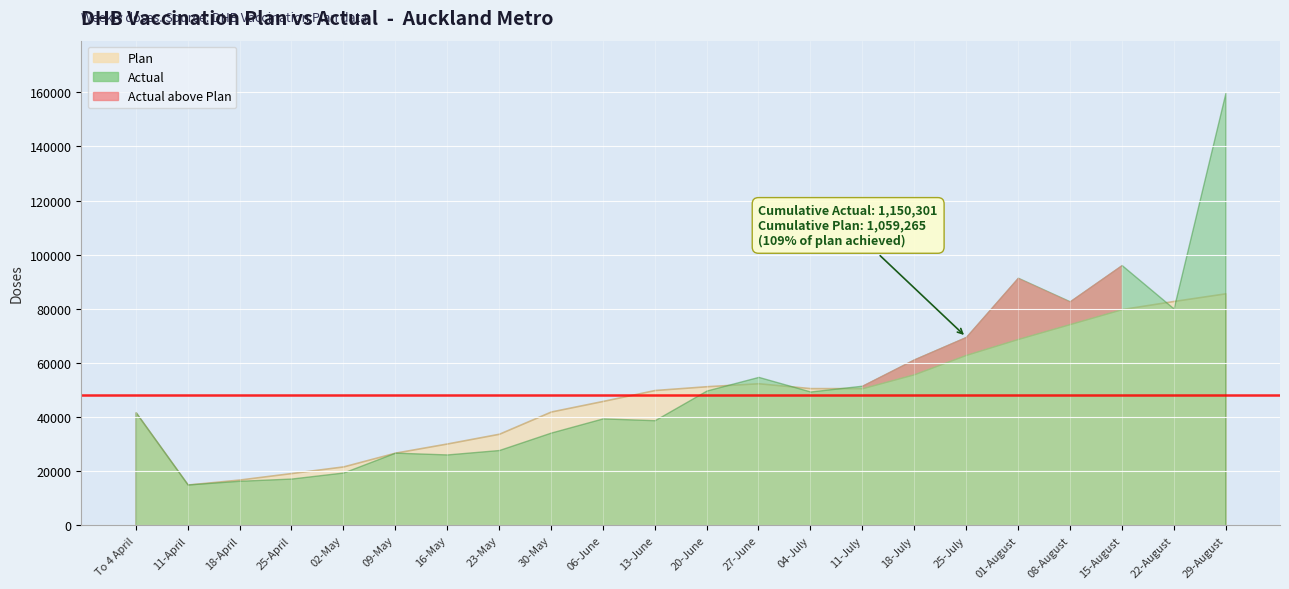

Read the Actual value at 23-May, to the nearest 10.

27800